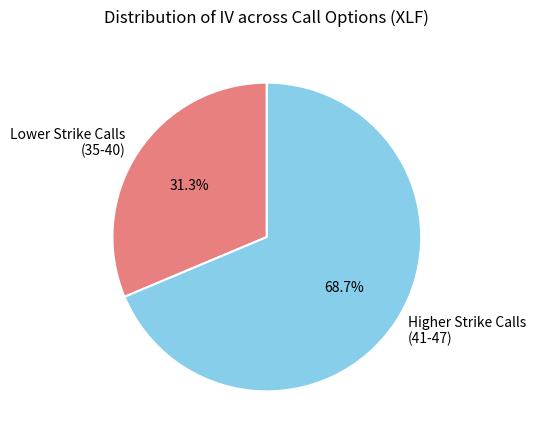

What portion of the pie excludes Lower Strike Calls (35-40)?

68.7%